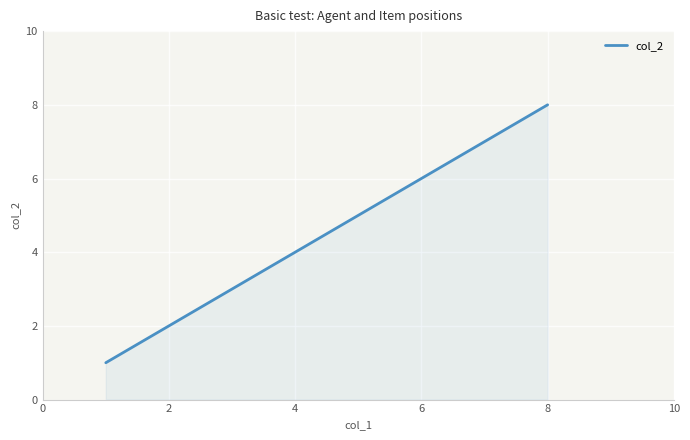

What is the difference between the maximum and minimum values?

7